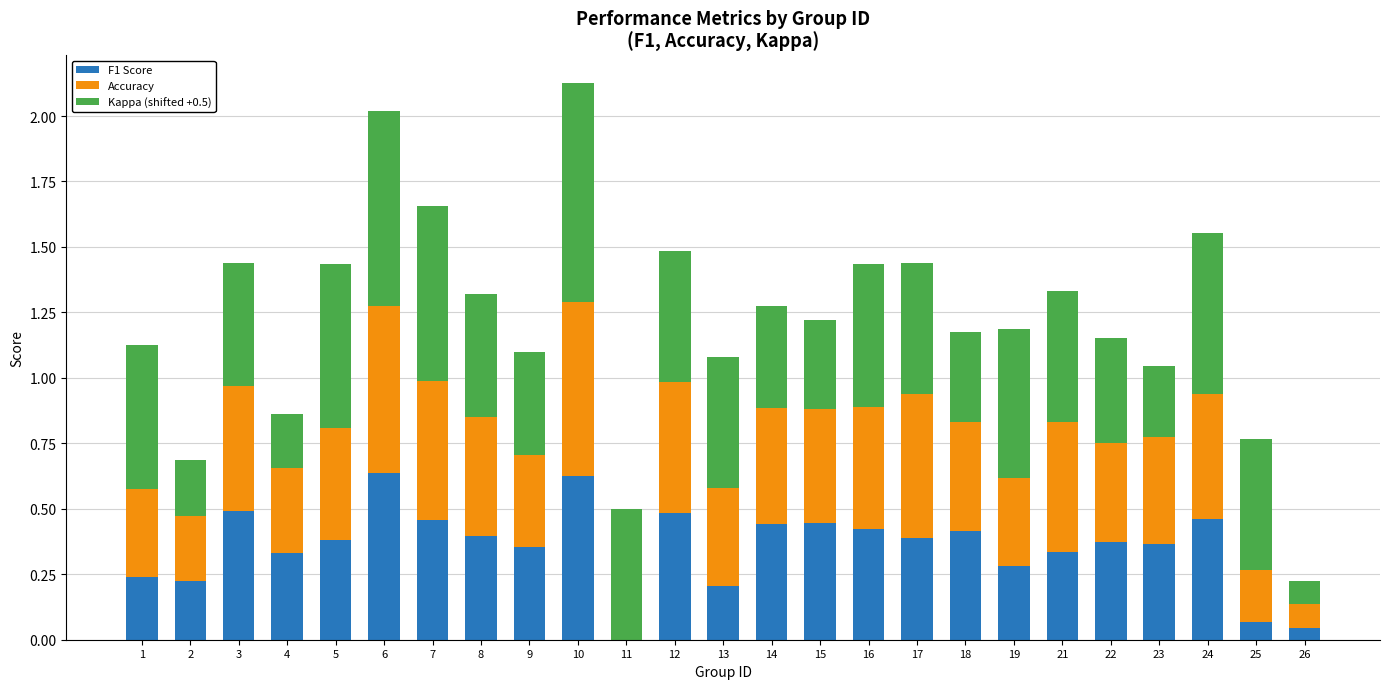

The value of F1 Score at 1 is 0.2. True or false?

True